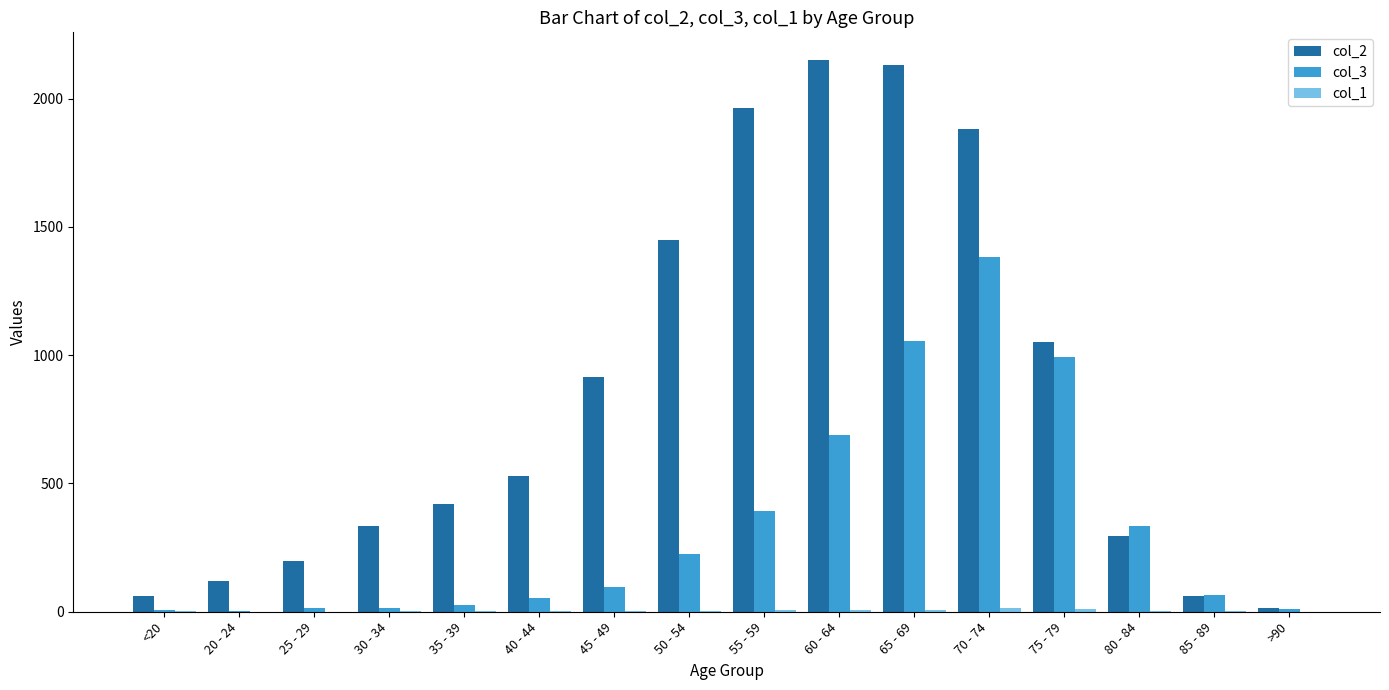

The value of col_2 at 25 - 29 is 196. True or false?

True